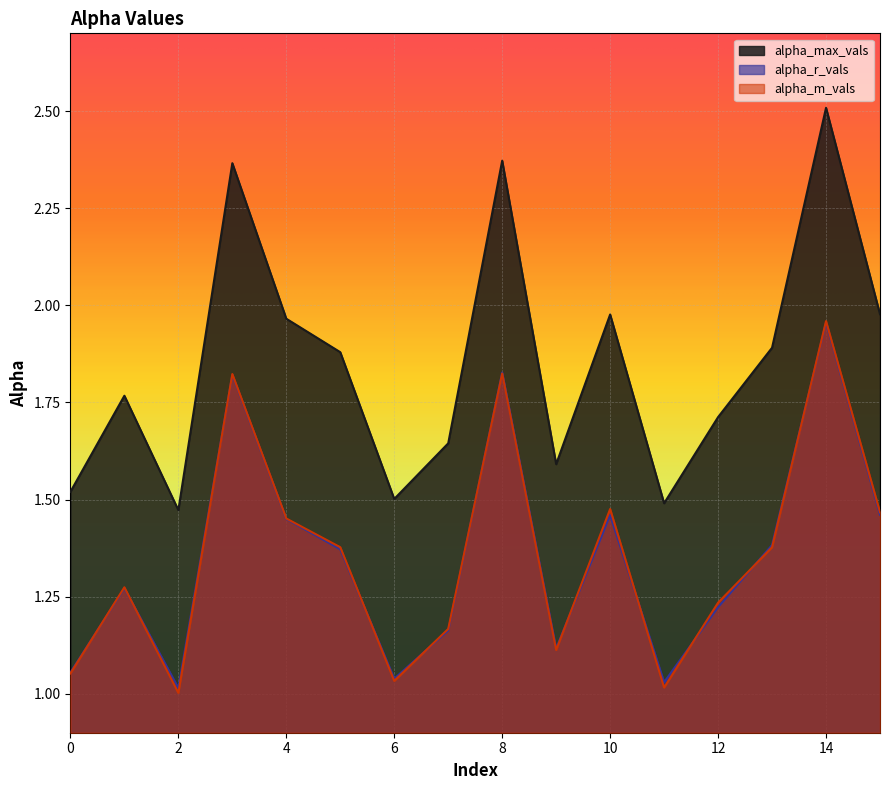

Which has a higher value, 3 or 14?

14